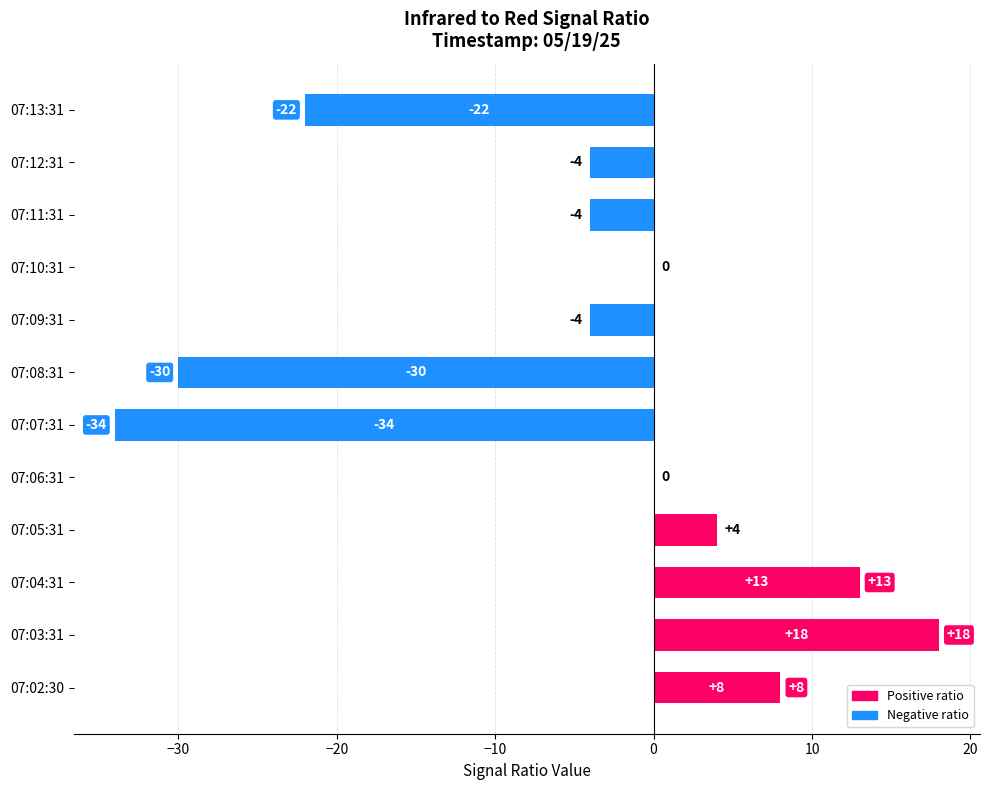

How many series are shown in this chart?

1